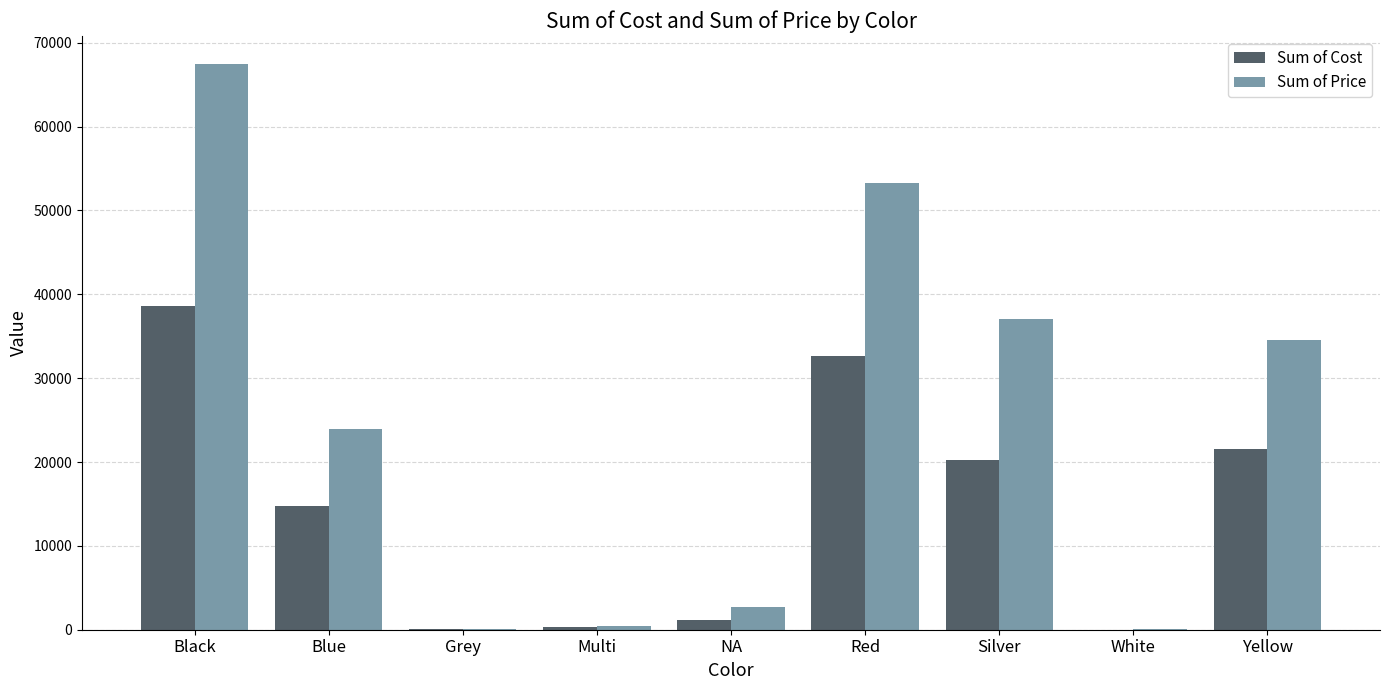

The Sum of Cost series shows 32597.7 at Red. True or false?

True